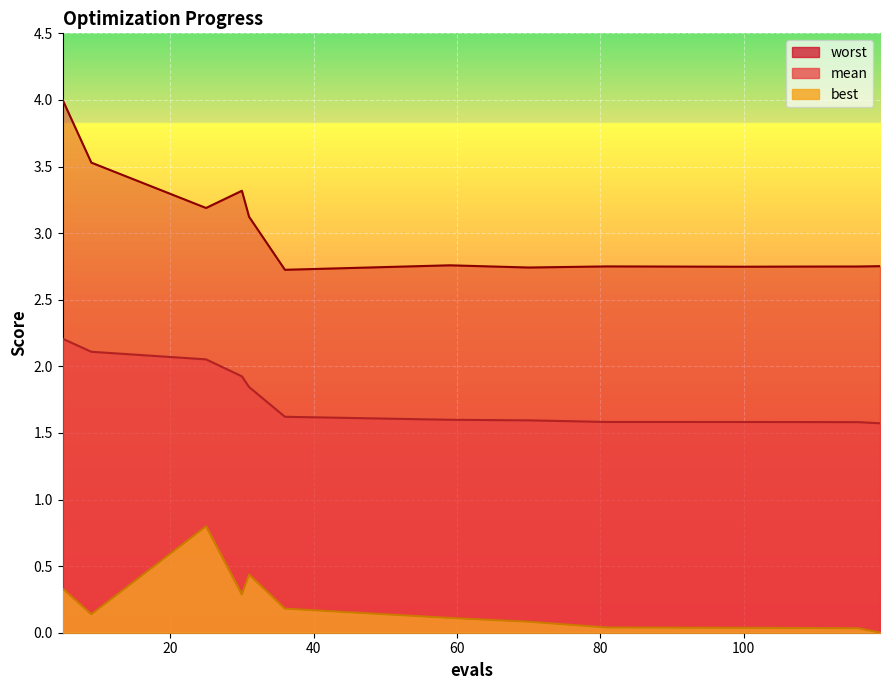

Where is the first local maximum for best?

25